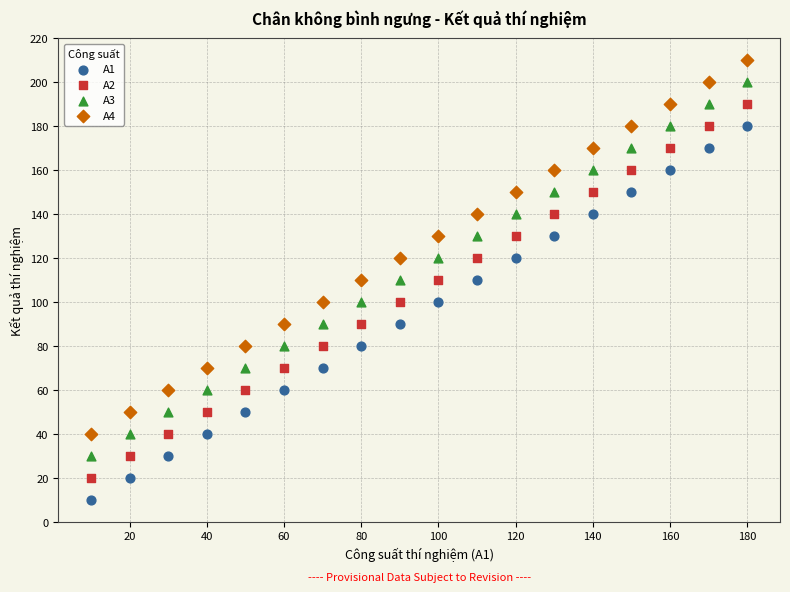

Which series reaches the maximum Y coordinate?

A4